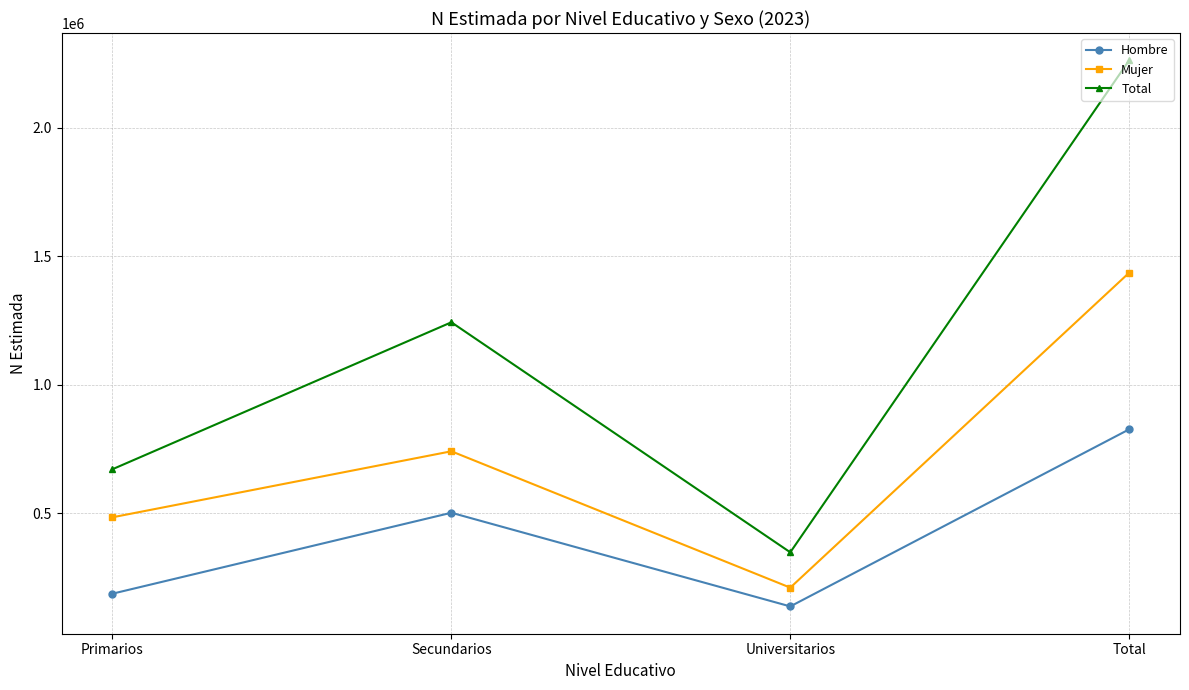

The value of Mujer at Total is 1436347. True or false?

True